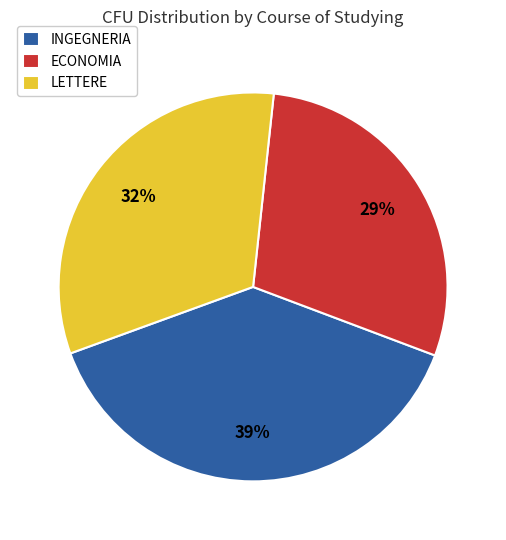

How many segments does this pie chart have?

3